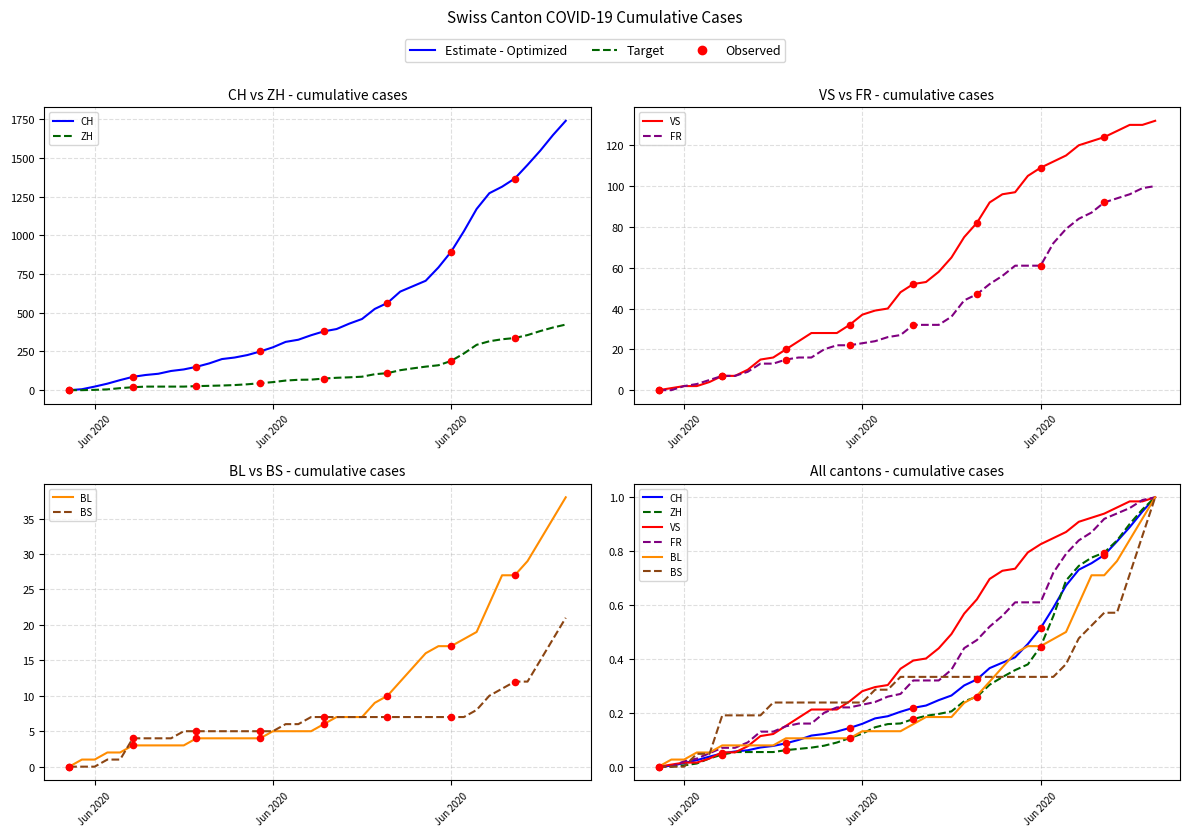

Which series has the largest total across all categories?

VS